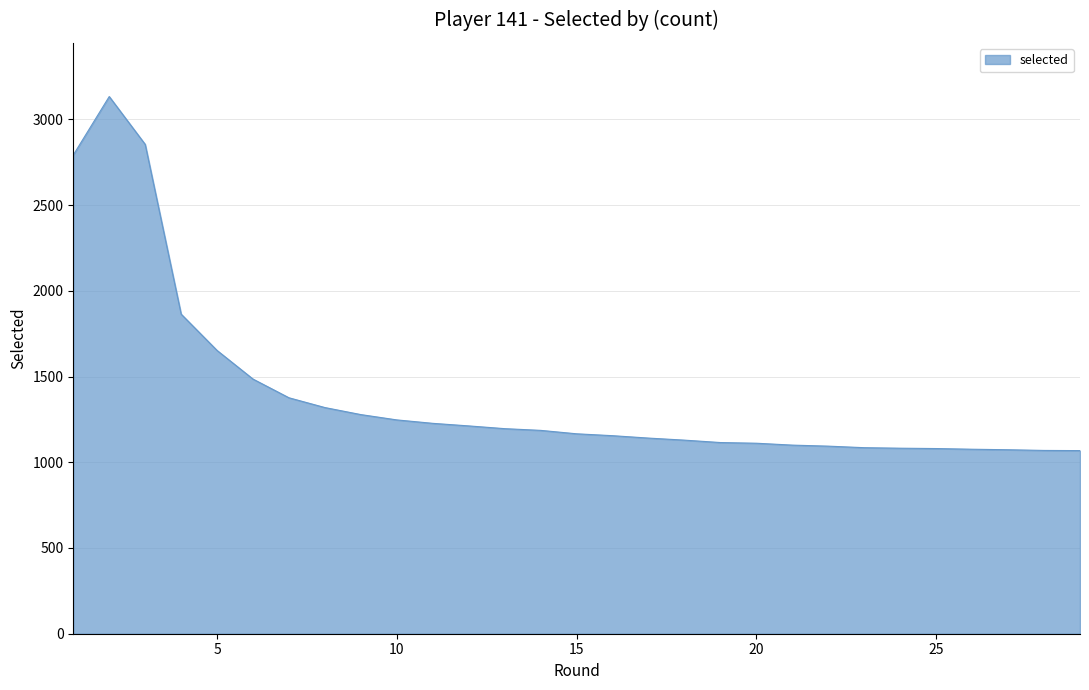

How many lines are shown in the chart?

1